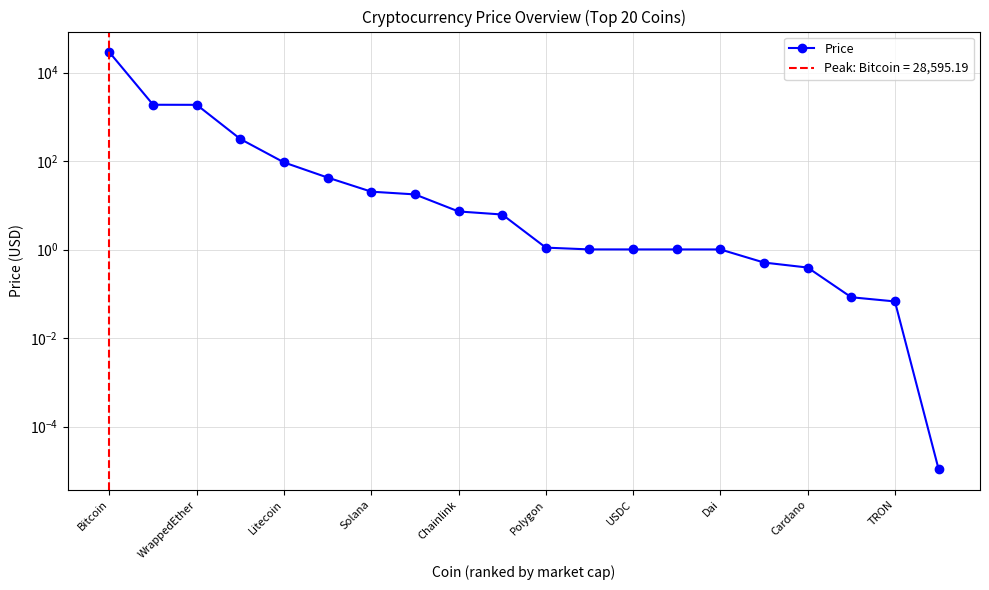

Is it true that the value at 11 is 1.5?

False